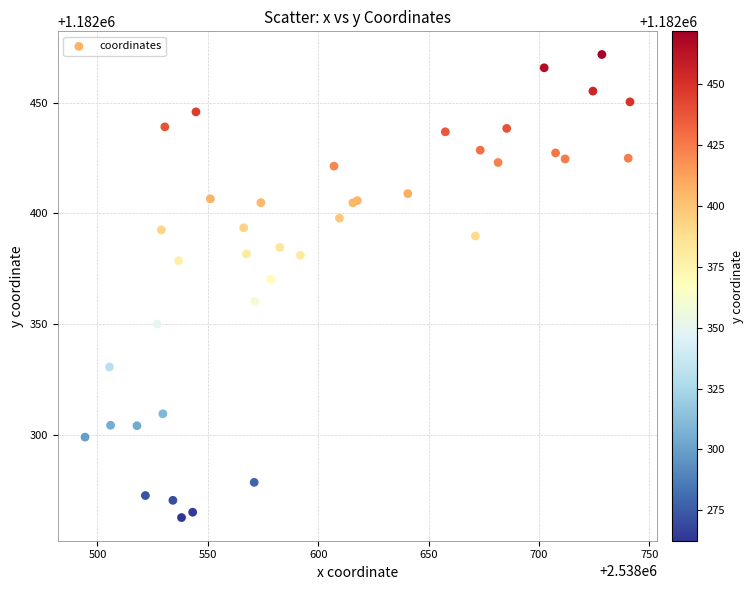

What Y value in the scatter plot is closest to 1182367?

1182370.2